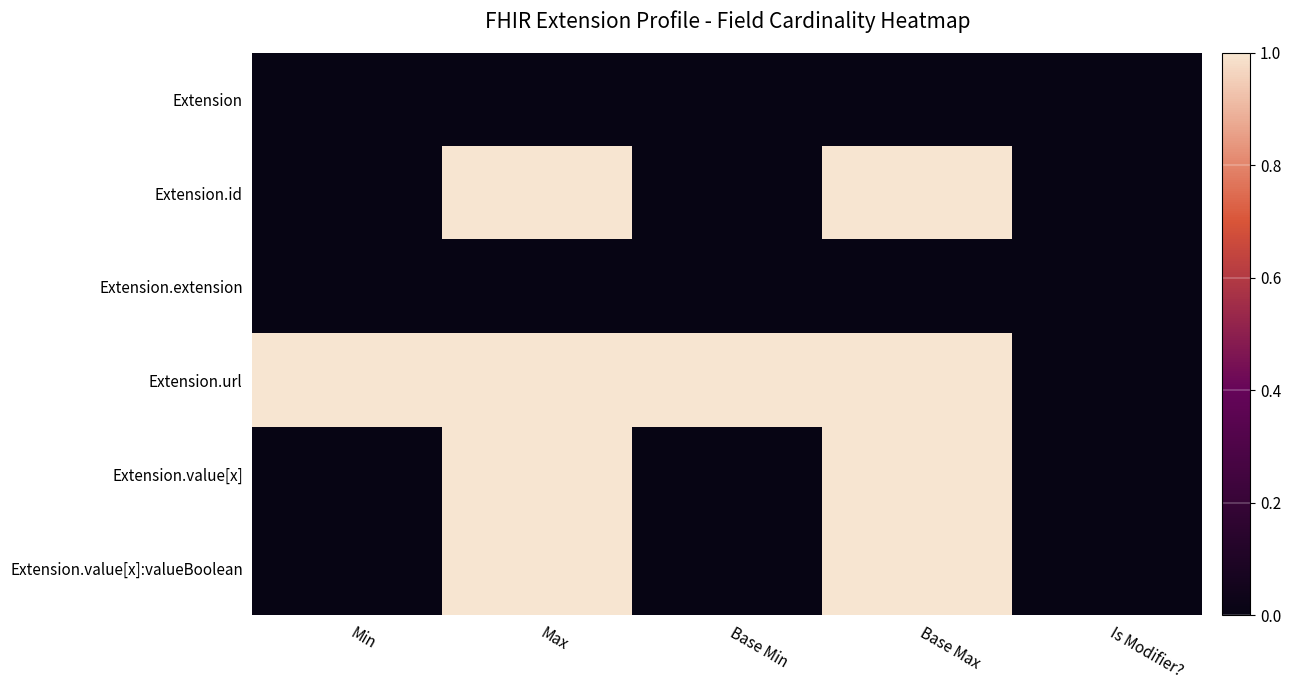

What is the maximum value shown in the chart?

1